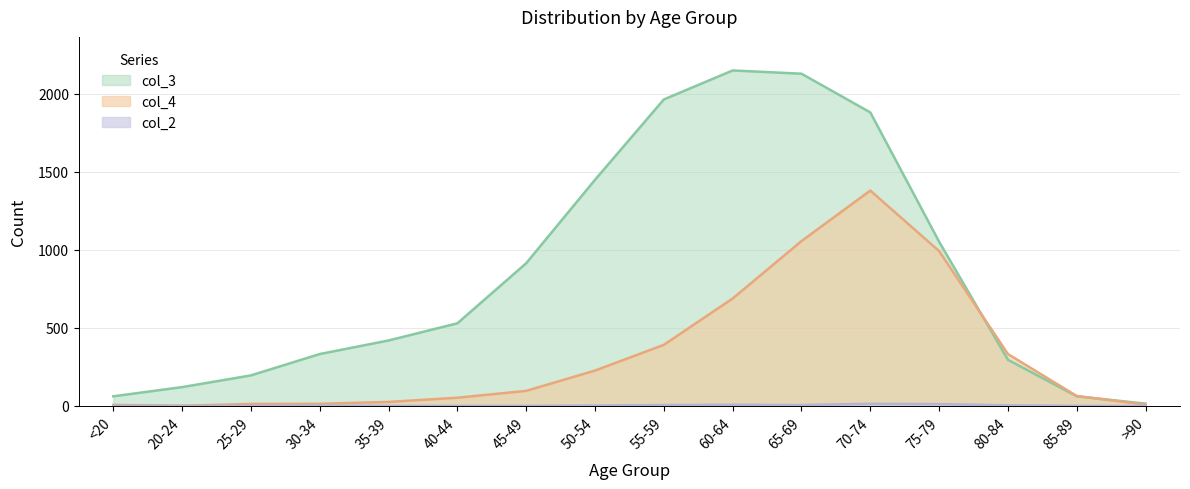

What is the total value across all series at 70-74?

3277